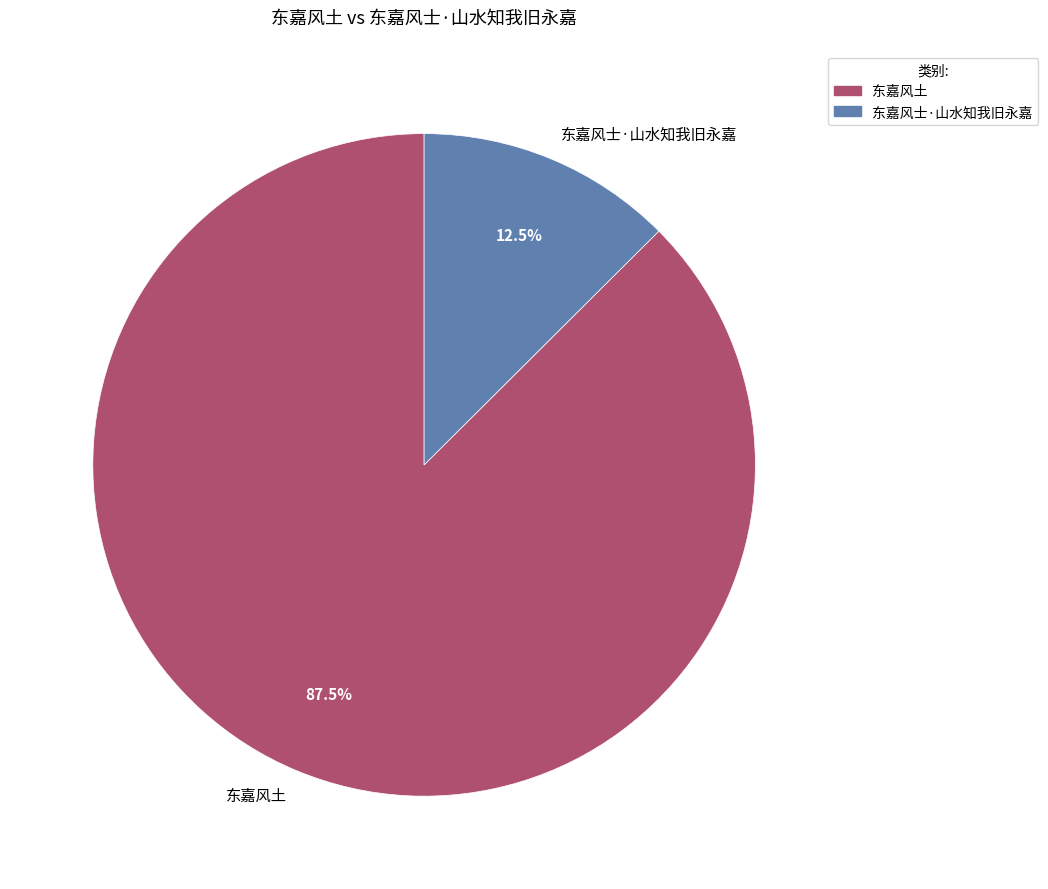

Combined, do 东嘉风土 and 东嘉风士·山水知我旧永嘉 account for over 50%?

Yes